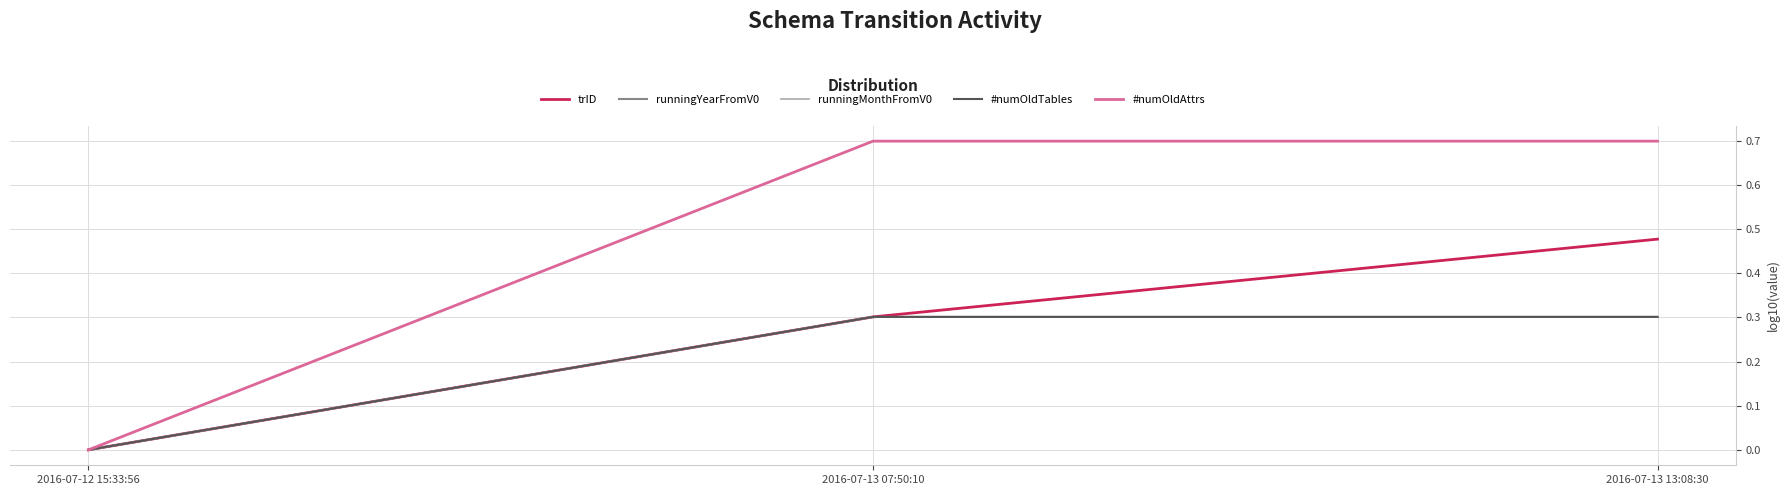

Does the chart have visible grid lines?

Yes